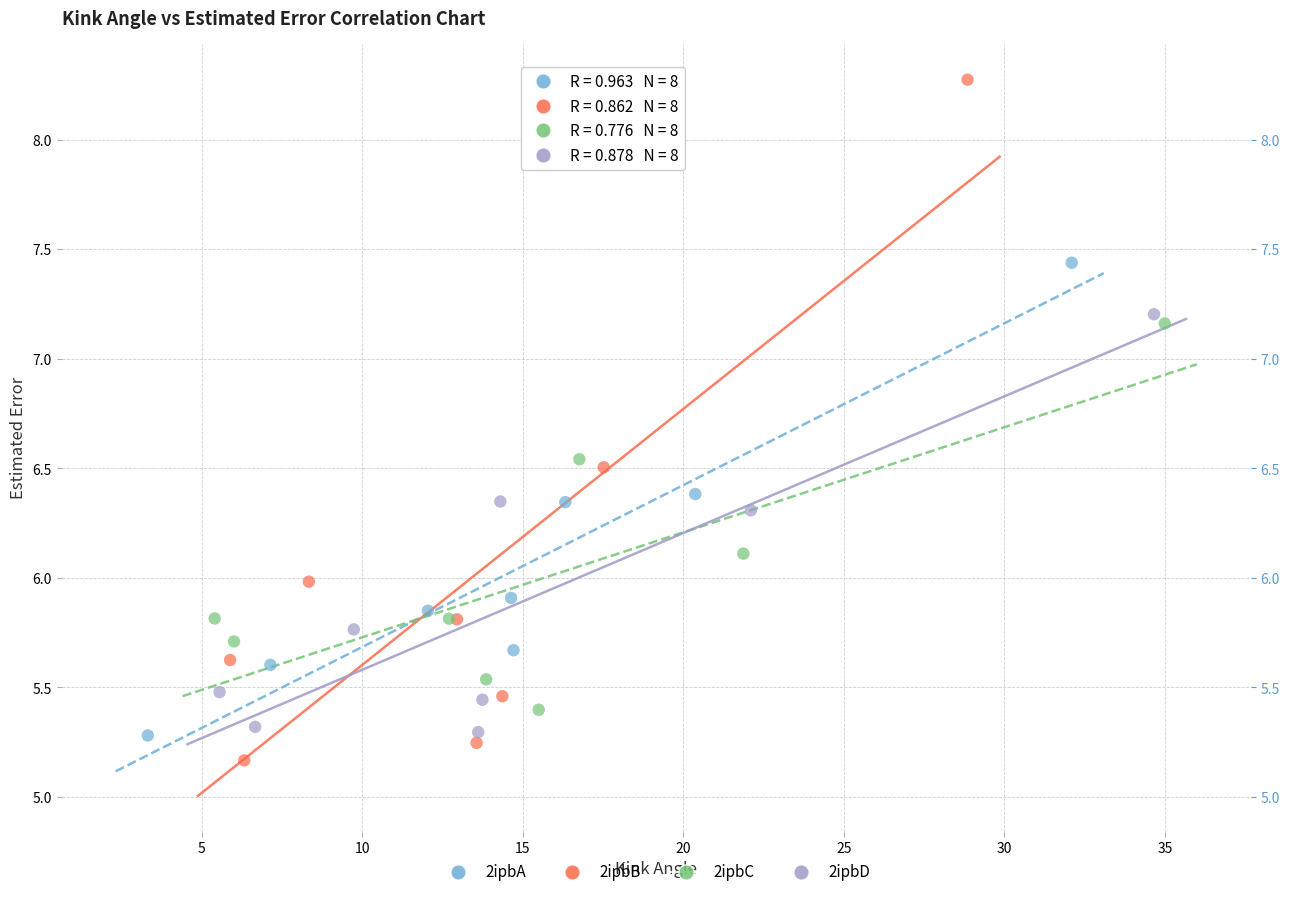

Which series has the widest spread of Y values?

2ipbB